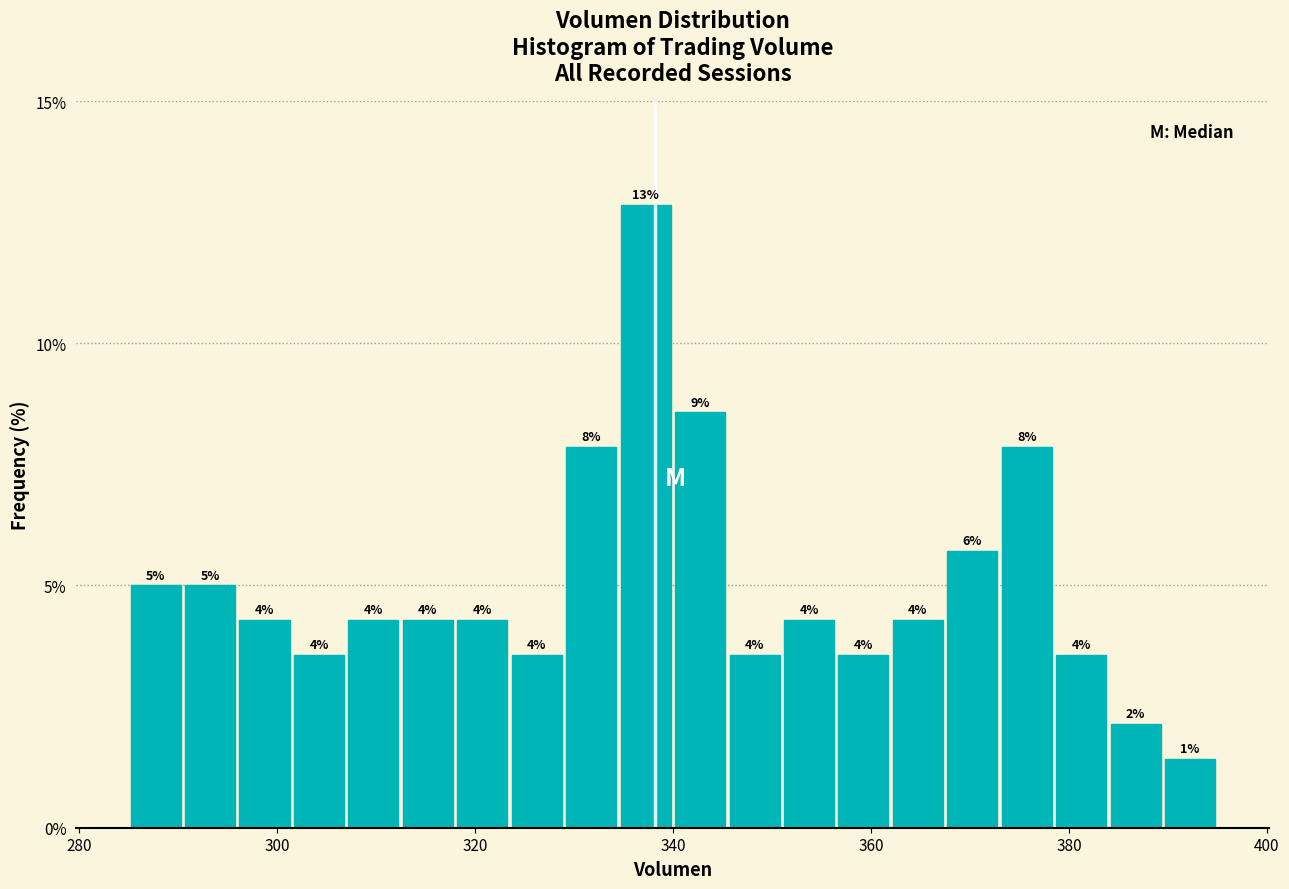

Read against the x-axis, roughly where is the centre of the tallest bar?

338